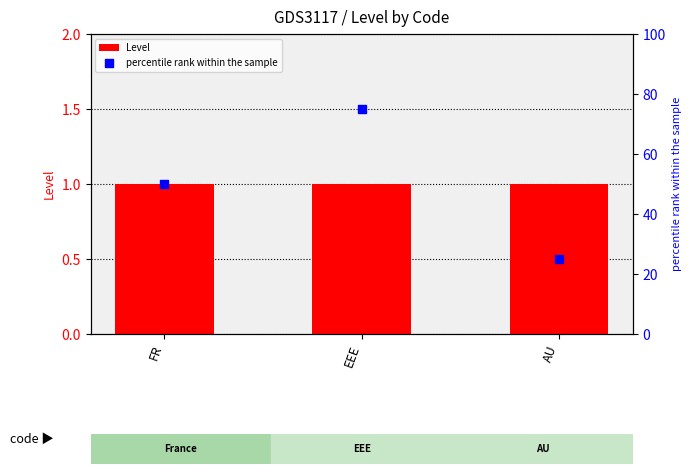

At how many categories does at least one series exceed 23?

3